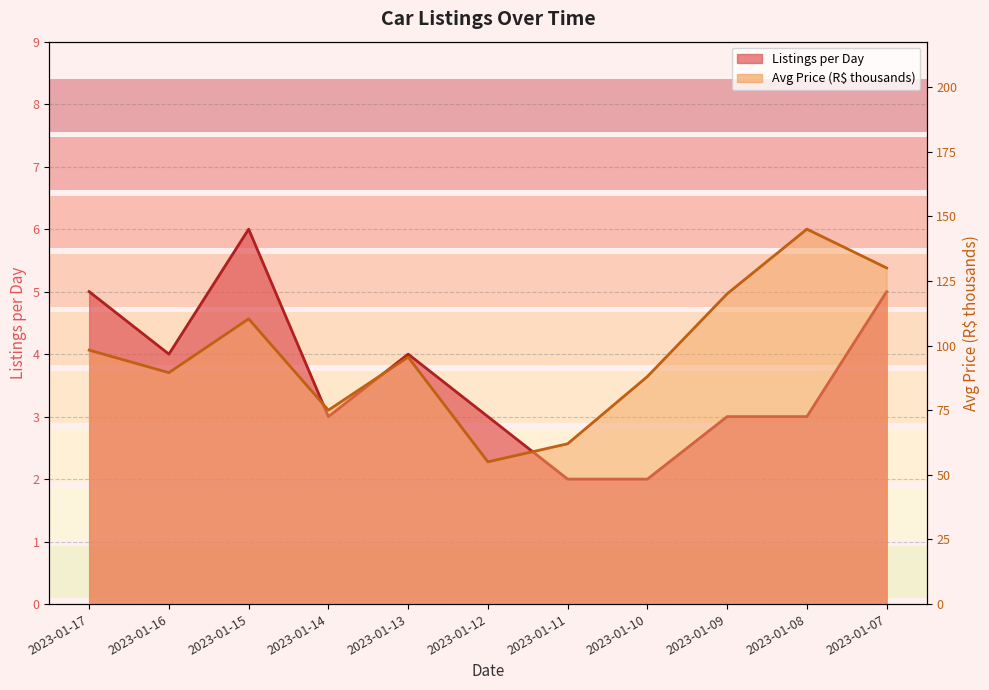

Is it true that Avg Price (R$ thousands) equals 254.8 at 2023-01-08?

False